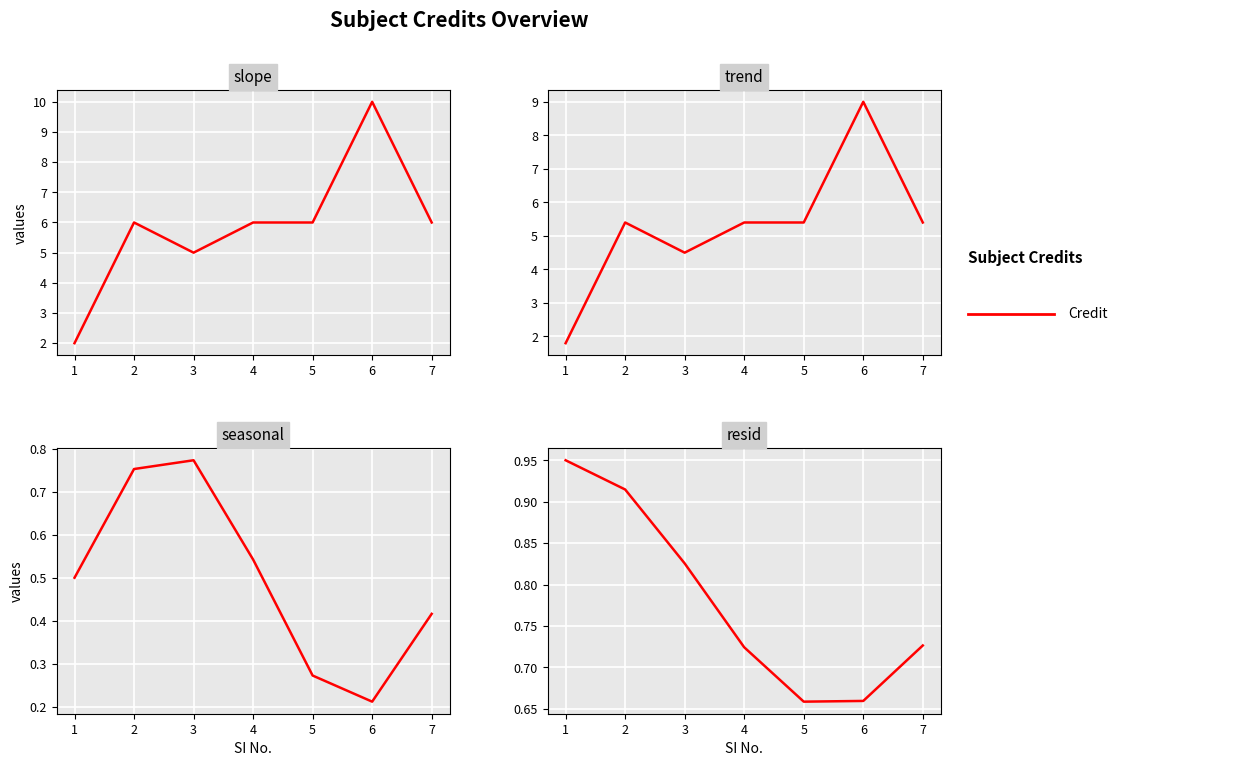

Does the chart display data point markers on the line(s)?

No